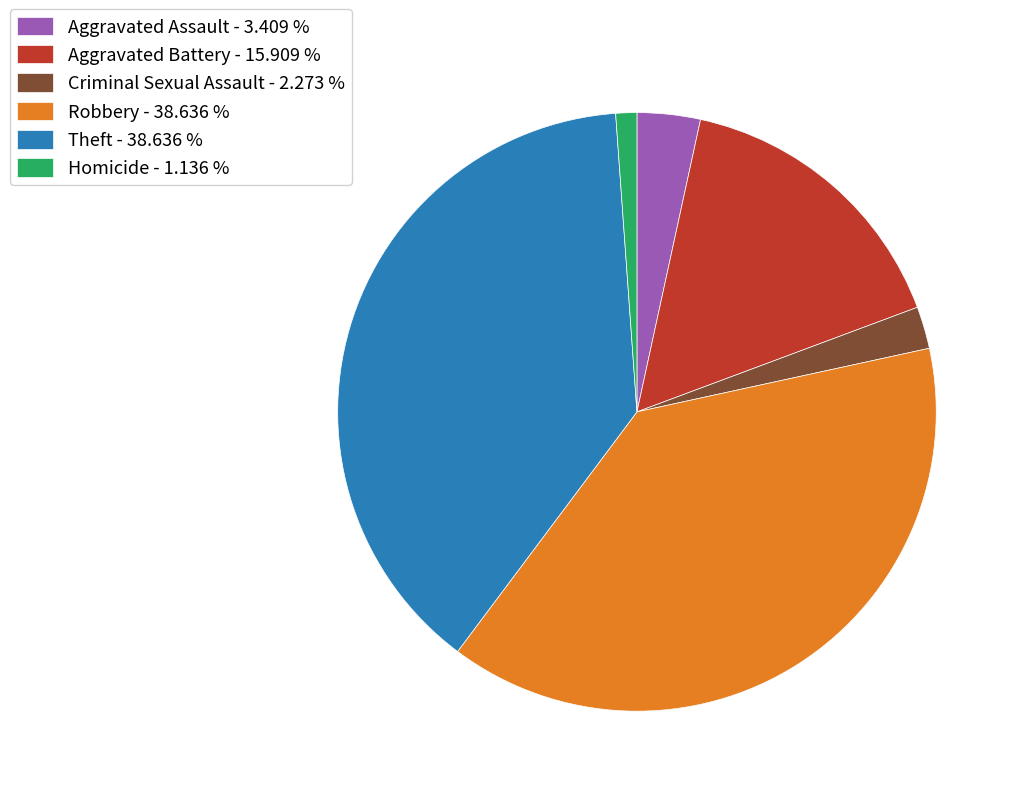

Is there a majority slice in this chart?

No